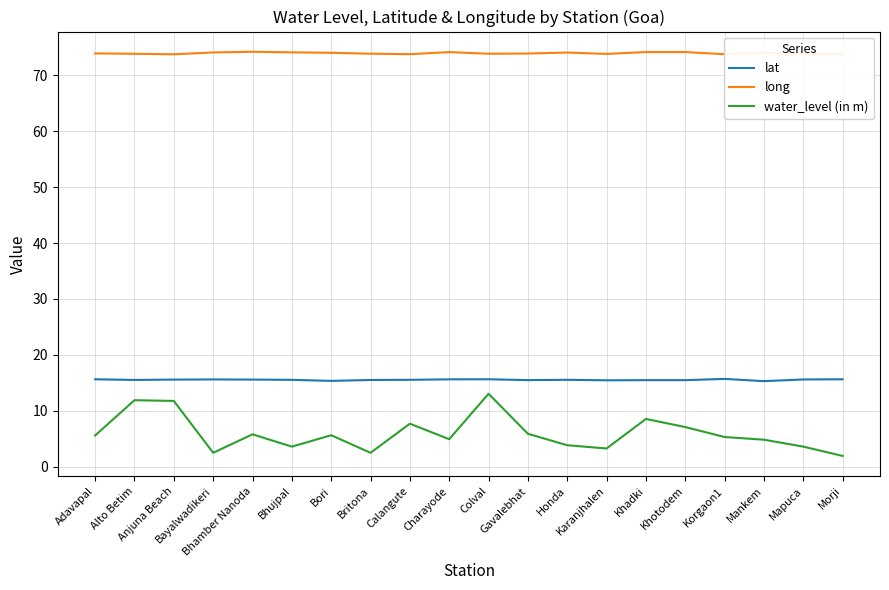

The lat series shows 27.9 at Adavapal. True or false?

False